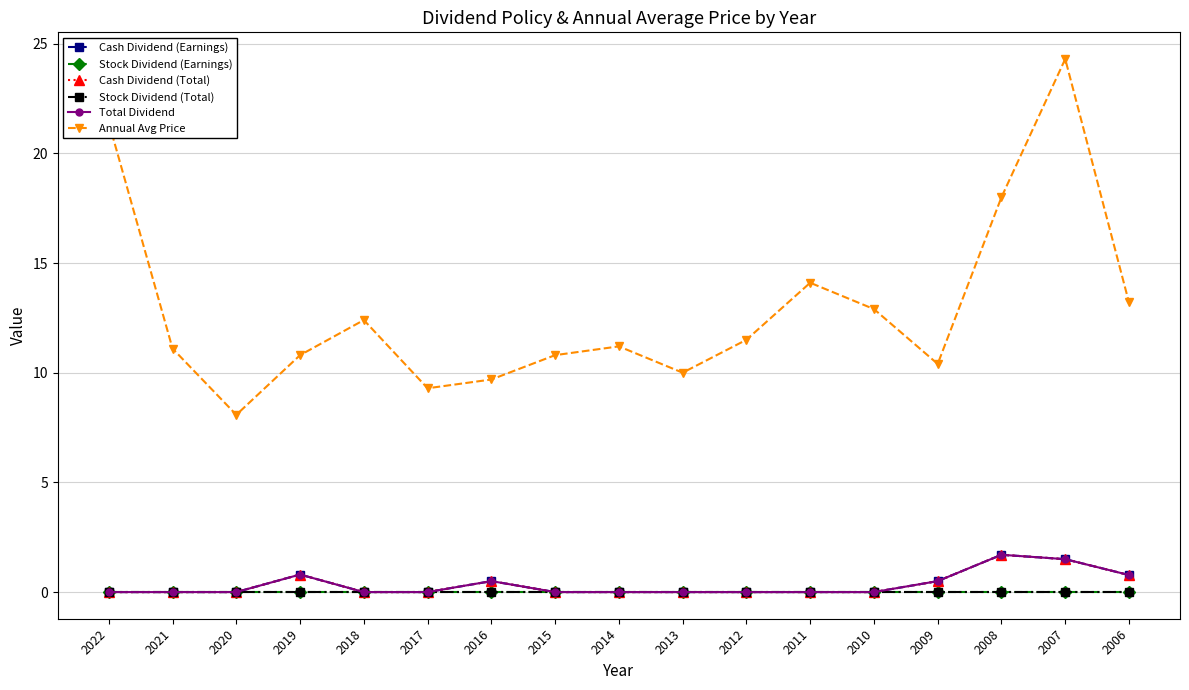

Reading right to left, list all the values displayed in this chart.

Cash Dividend (Earnings): 2006=0.8	2007=1.5	2008=1.7	2009=0.5	2010=0.0	2011=0.0	2012=0.0	2013=0.0	2014=0.0	2015=0.0	2016=0.5	2017=0.0	2018=0.0	2019=0.8	2020=0.0	2021=0.0	2022=0.0
Stock Dividend (Earnings): 2006=0.0	2007=0.0	2008=0.0	2009=0.0	2010=0.0	2011=0.0	2012=0.0	2013=0.0	2014=0.0	2015=0.0	2016=0.0	2017=0.0	2018=0.0	2019=0.0	2020=0.0	2021=0.0	2022=0.0
Cash Dividend (Total): 2006=0.8	2007=1.5	2008=1.7	2009=0.5	2010=0.0	2011=0.0	2012=0.0	2013=0.0	2014=0.0	2015=0.0	2016=0.5	2017=0.0	2018=0.0	2019=0.8	2020=0.0	2021=0.0	2022=0.0
Stock Dividend (Total): 2006=0.0	2007=0.0	2008=0.0	2009=0.0	2010=0.0	2011=0.0	2012=0.0	2013=0.0	2014=0.0	2015=0.0	2016=0.0	2017=0.0	2018=0.0	2019=0.0	2020=0.0	2021=0.0	2022=0.0
Total Dividend: 2006=0.8	2007=1.5	2008=1.7	2009=0.5	2010=0.0	2011=0.0	2012=0.0	2013=0.0	2014=0.0	2015=0.0	2016=0.5	2017=0.0	2018=0.0	2019=0.8	2020=0.0	2021=0.0	2022=0.0
Annual Avg Price: 2006=13.2	2007=24.3	2008=18.0	2009=10.4	2010=12.9	2011=14.1	2012=11.5	2013=10.0	2014=11.2	2015=10.8	2016=9.7	2017=9.3	2018=12.4	2019=10.8	2020=8.1	2021=11.1	2022=21.4